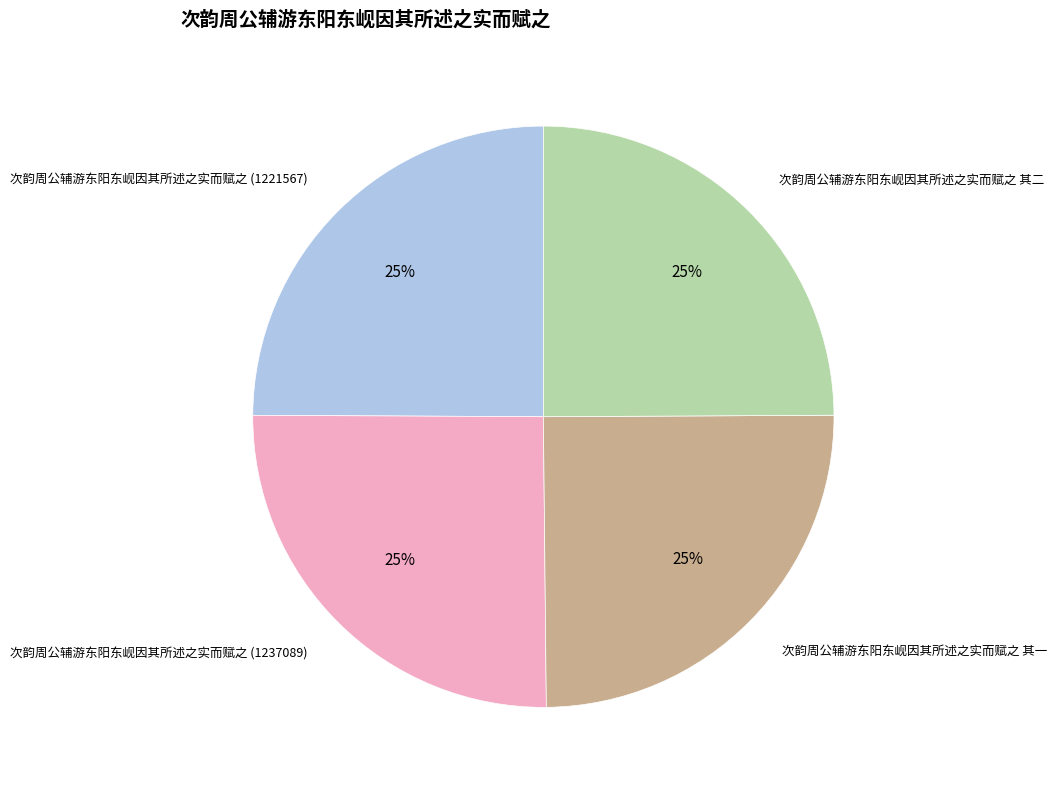

How many segments does this pie chart have?

4